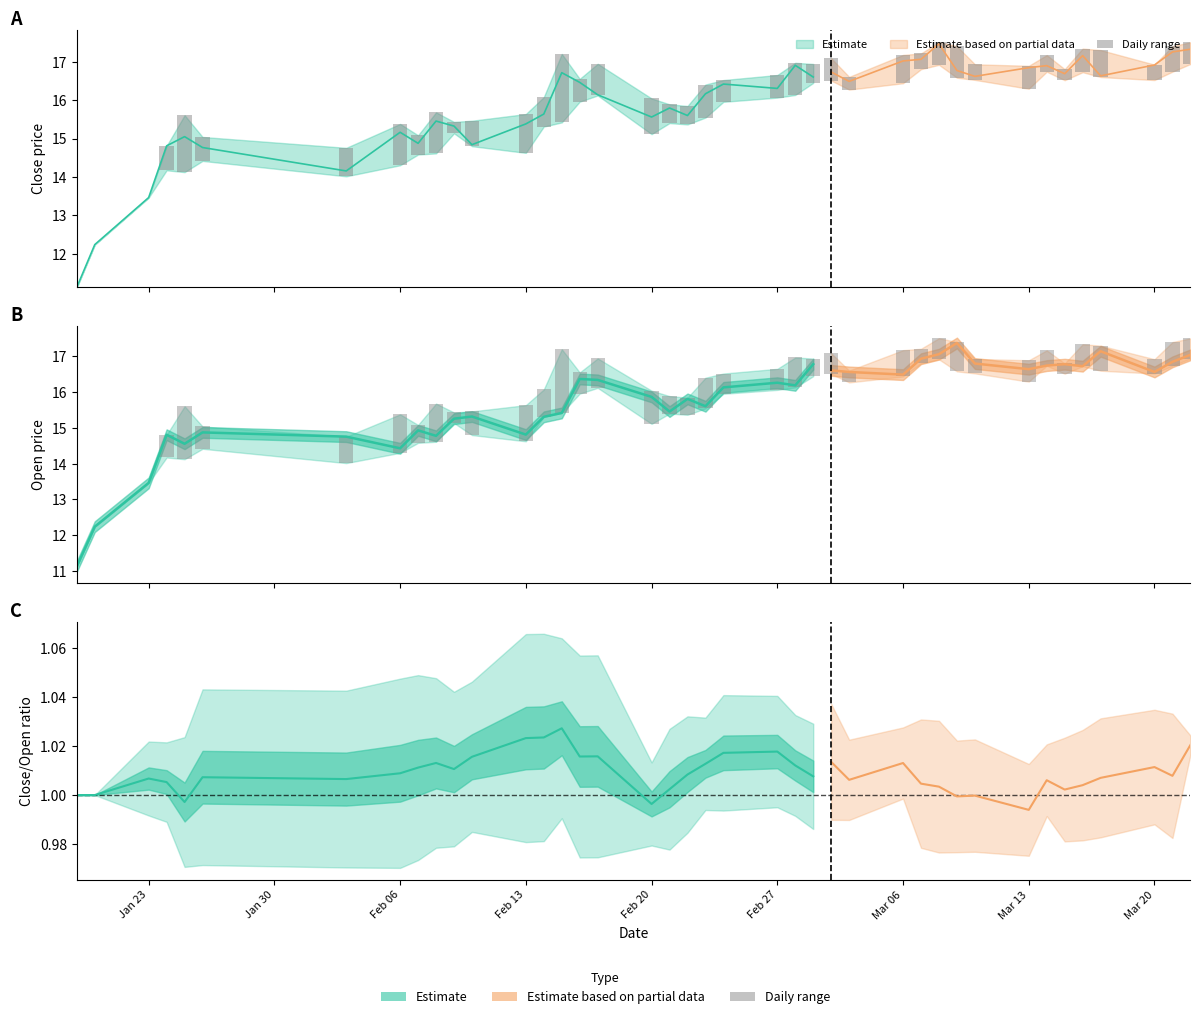

Is it true that the value at Feb 20 is 0.6?

False